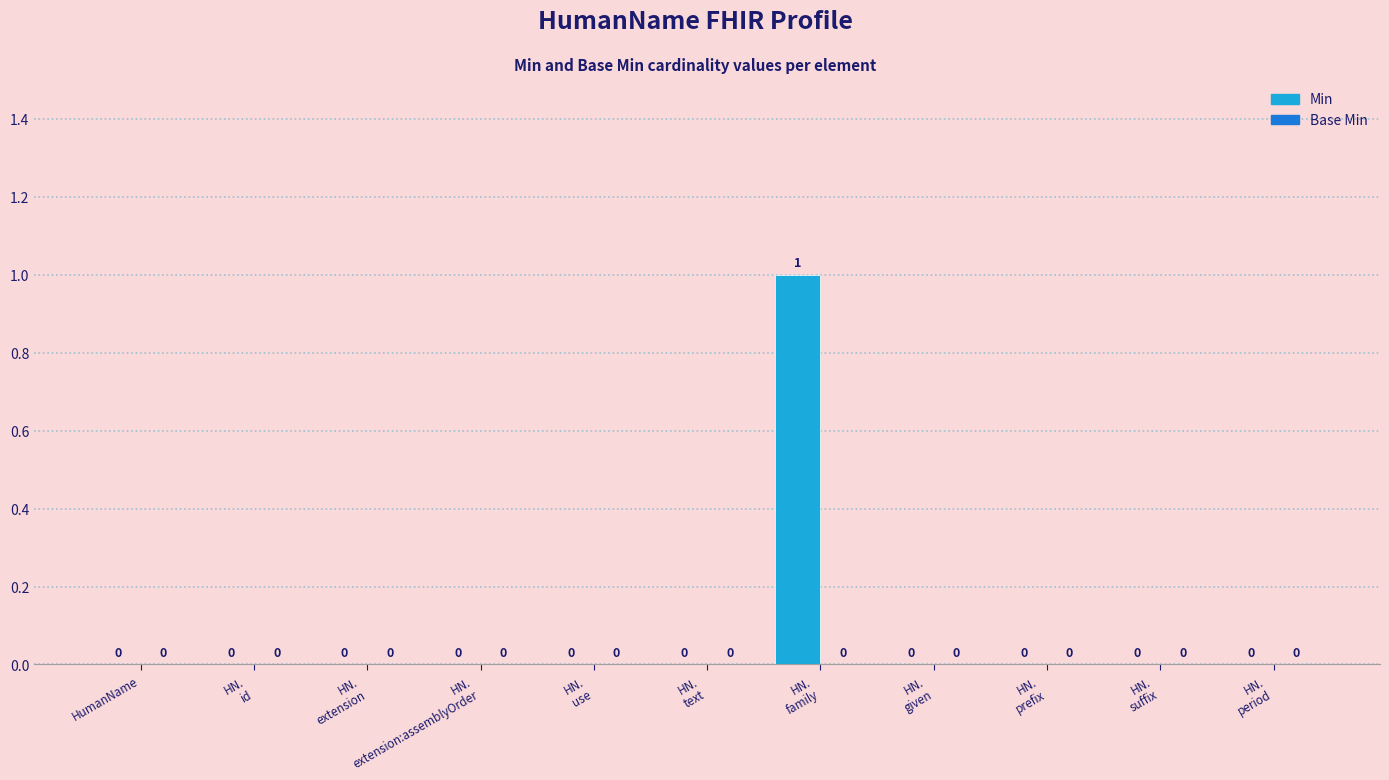

How many values are between 0 and 1?

11